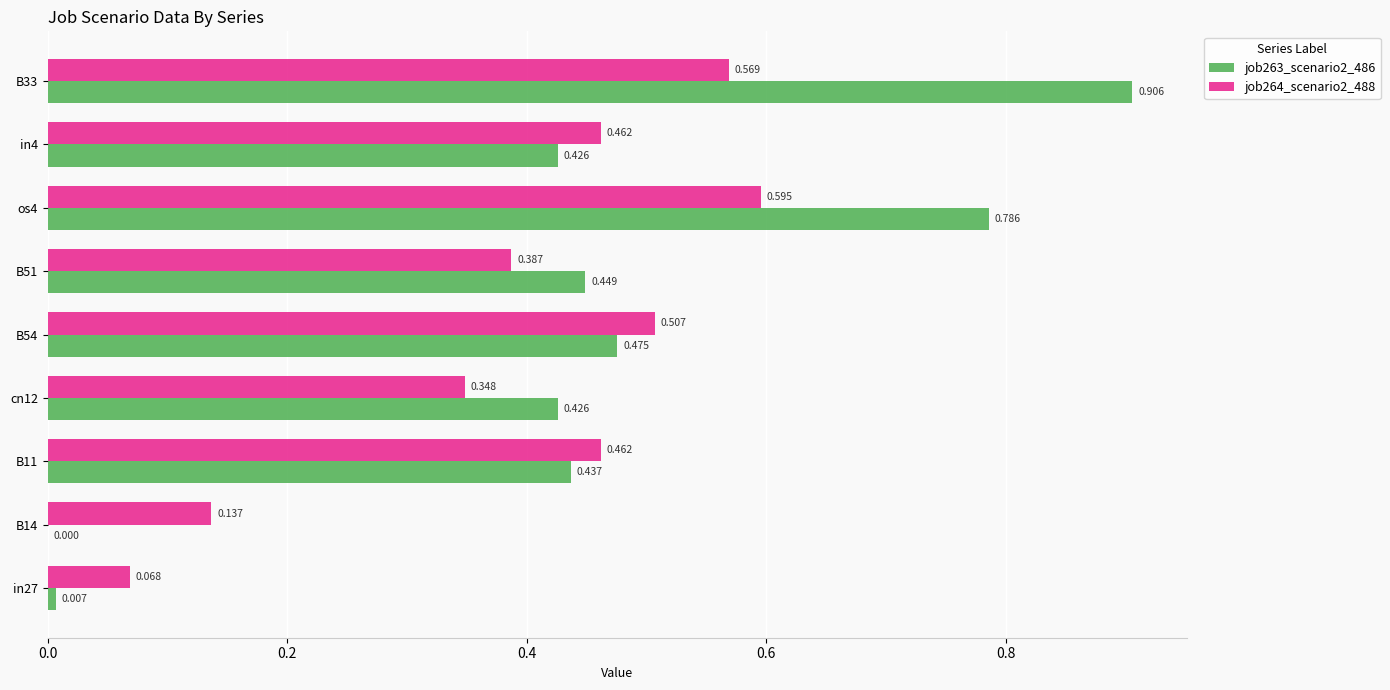

Is the value of job263_scenario2_486 at os4 greater than the value of job264_scenario2_488 at B11?

Yes